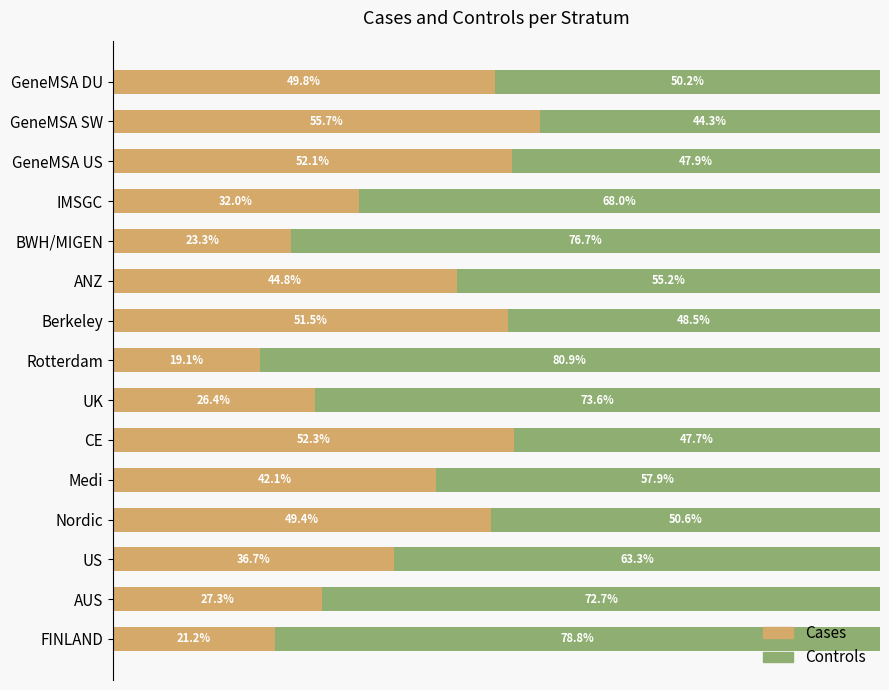

List the labels in order of Cases value, largest first.

GeneMSA SW, CE, GeneMSA US, Berkeley, GeneMSA DU, Nordic, ANZ, Medi, US, IMSGC, AUS, UK, BWH/MIGEN, FINLAND, Rotterdam